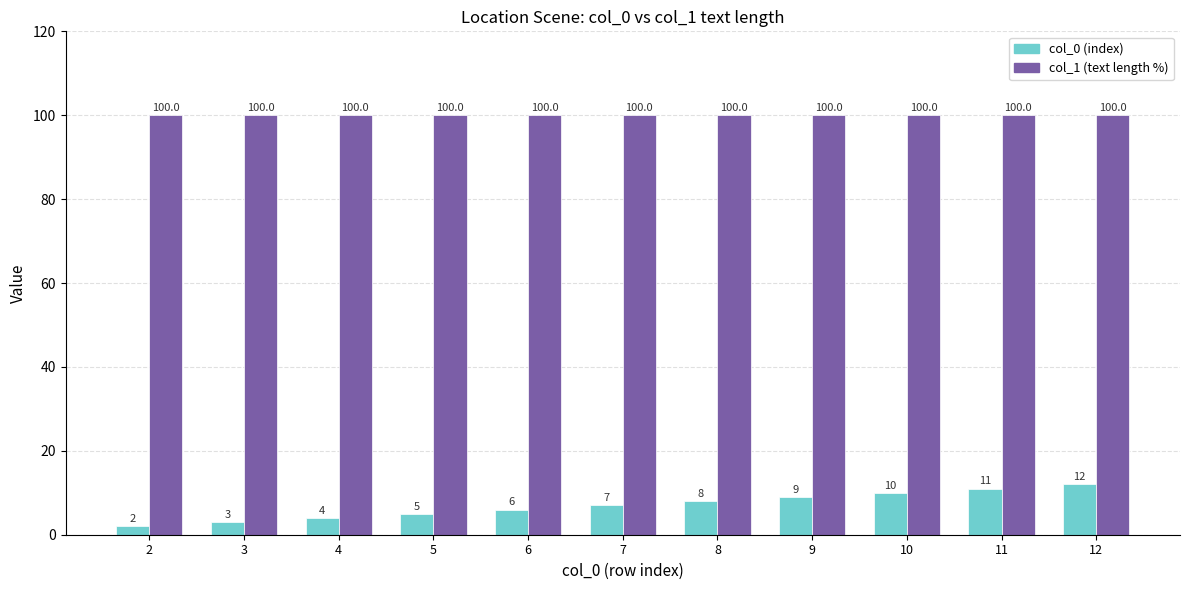

What are all the series names shown in the legend?

col_0 (index), col_1 (text length %)